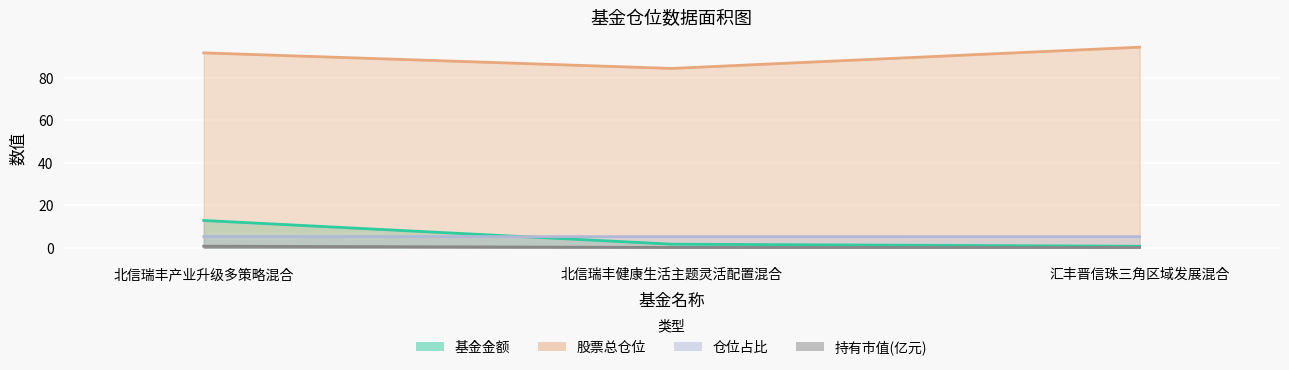

Between 北信瑞丰产业升级多策略混合 and 汇丰晋信珠三角区域发展混合, which is larger?

北信瑞丰产业升级多策略混合